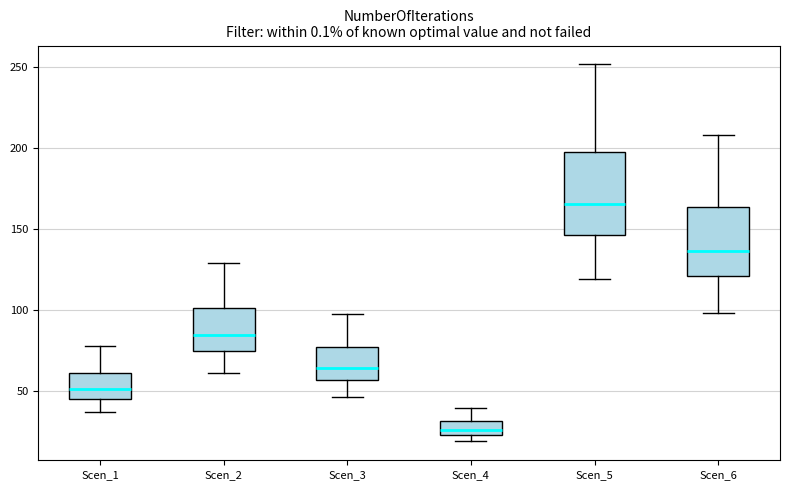

Comparing the boxes themselves (not the whiskers), which one is the tallest?

Scen_5